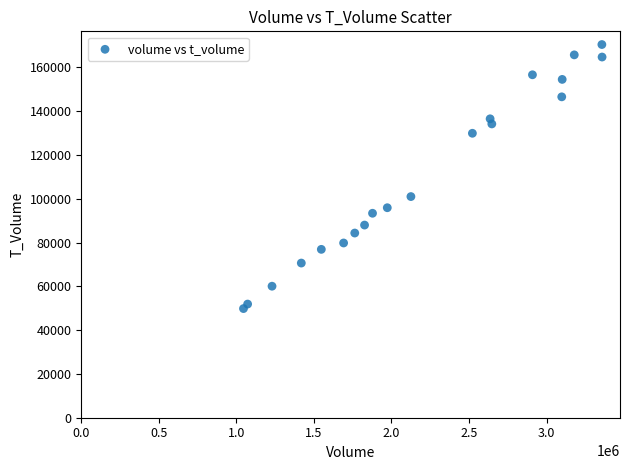

What Y value in the scatter plot is closest to 110139?

100996